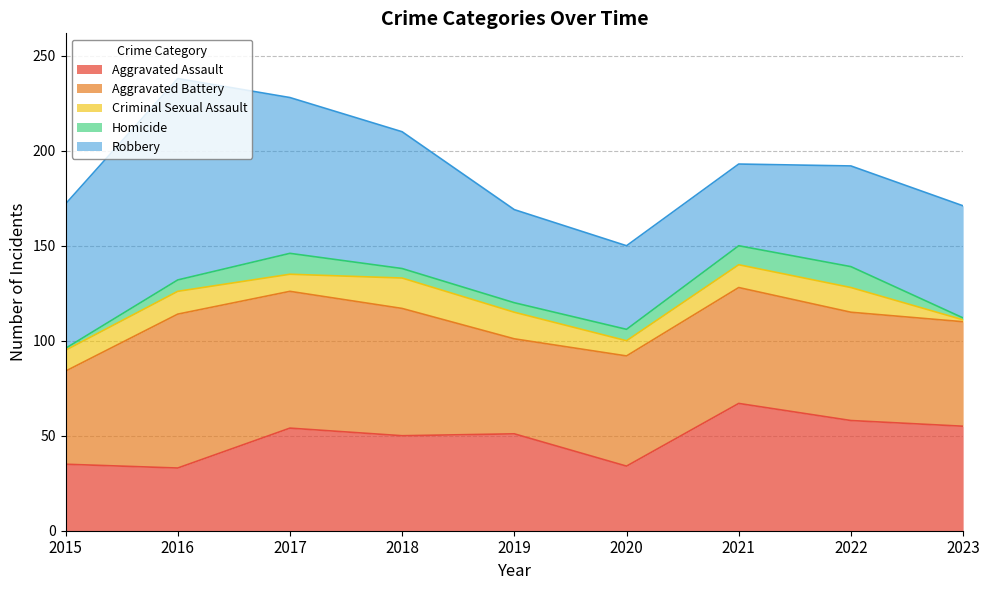

What are all the series names shown in the legend?

Aggravated Assault, Aggravated Battery, Criminal Sexual Assault, Homicide, Robbery